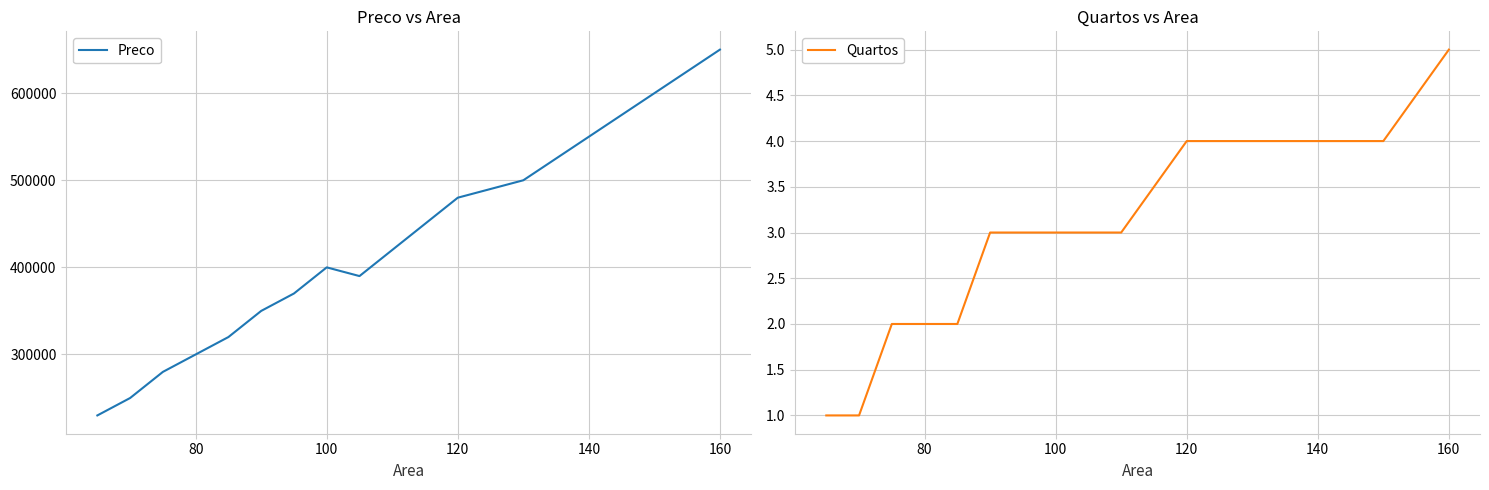

What are all the series names shown in the legend?

Preco, Quartos